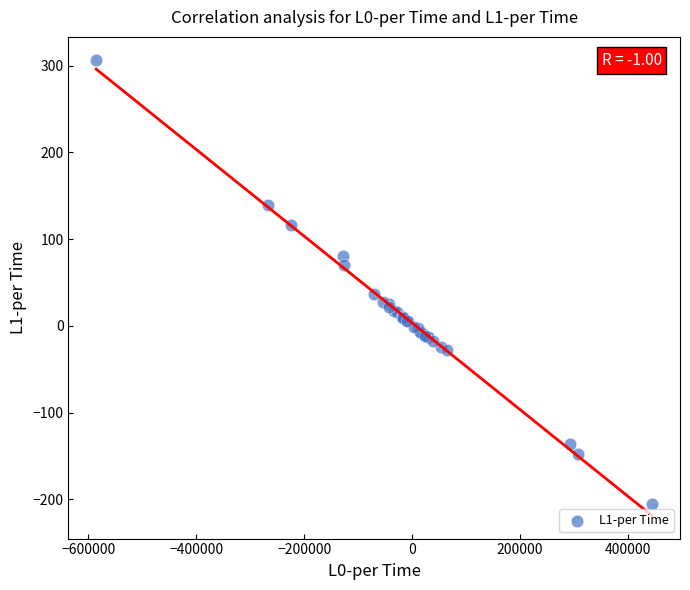

What Y value in the scatter plot is closest to 50?

36.3